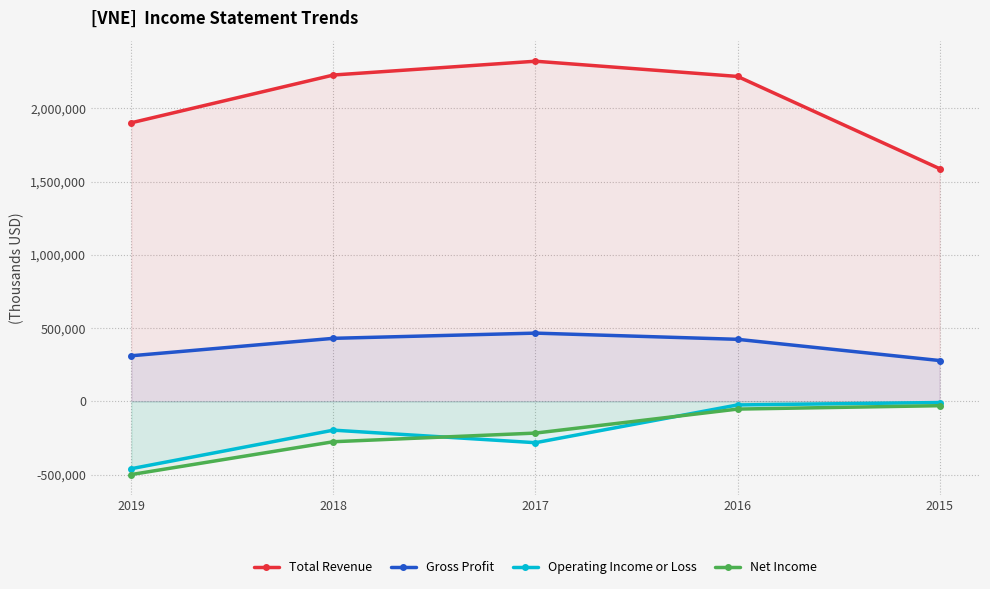

What is the difference between the maximum and minimum values in the Net Income series?

470000